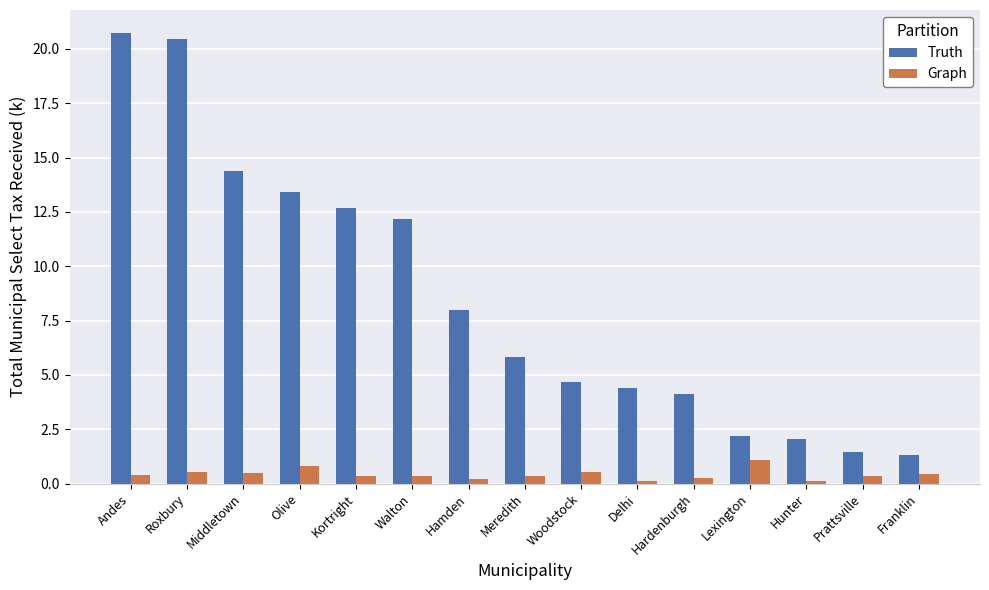

Rank the series by their maximum value, from highest to lowest.

Truth, Graph